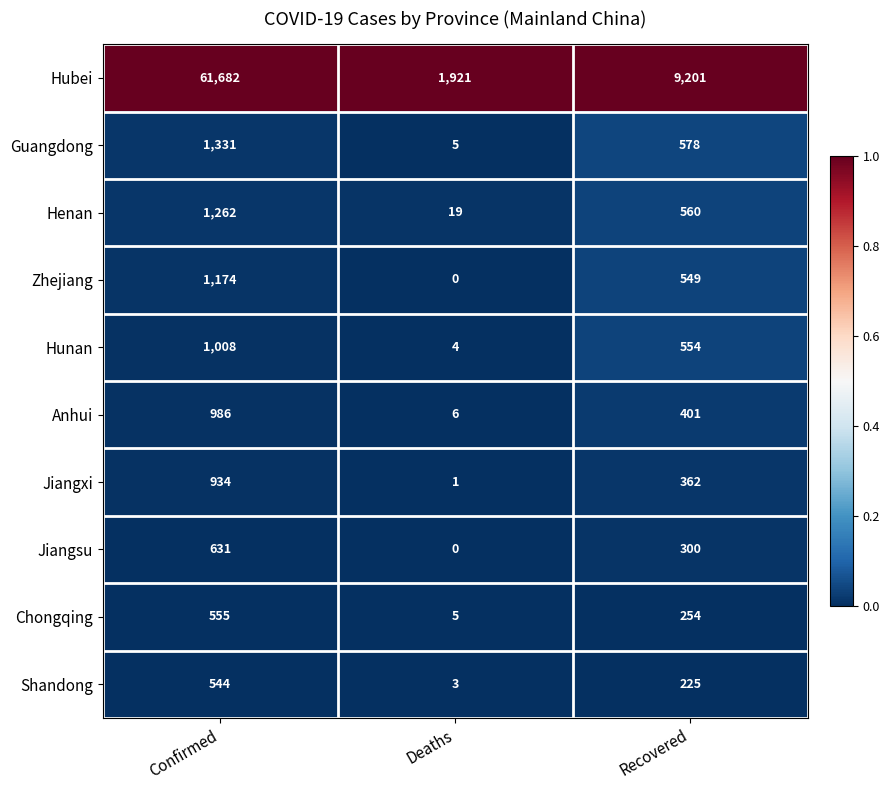

What is the spread (max minus min) of values at Recovered?

8976